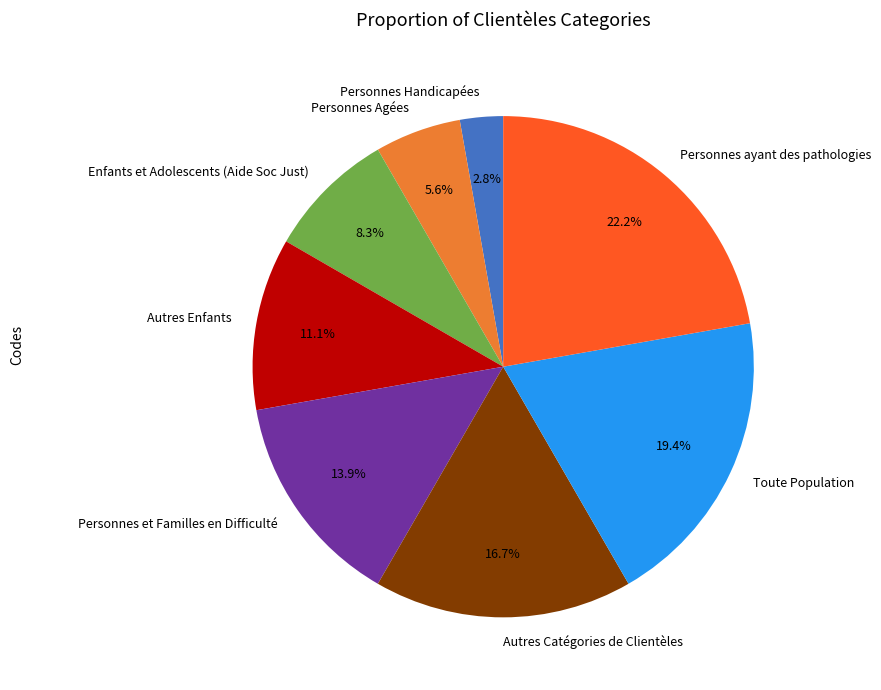

The Autres Catégories de Clientèles slice represents 3% of the pie. True or false?

False